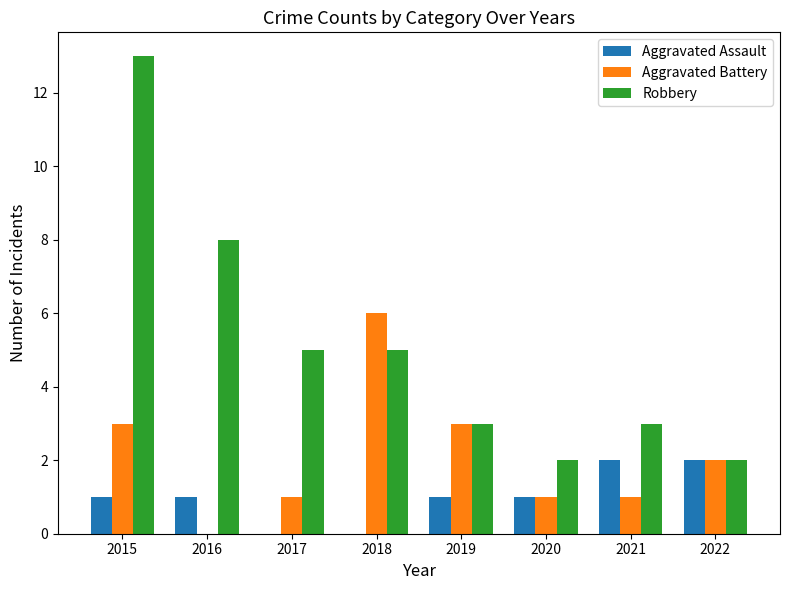

Reading left to right, transcribe all the data shown in this chart.

Aggravated Assault: 2015=1	2016=1	2017=0	2018=0	2019=1	2020=1	2021=2	2022=2
Aggravated Battery: 2015=3	2016=0	2017=1	2018=6	2019=3	2020=1	2021=1	2022=2
Robbery: 2015=13	2016=8	2017=5	2018=5	2019=3	2020=2	2021=3	2022=2